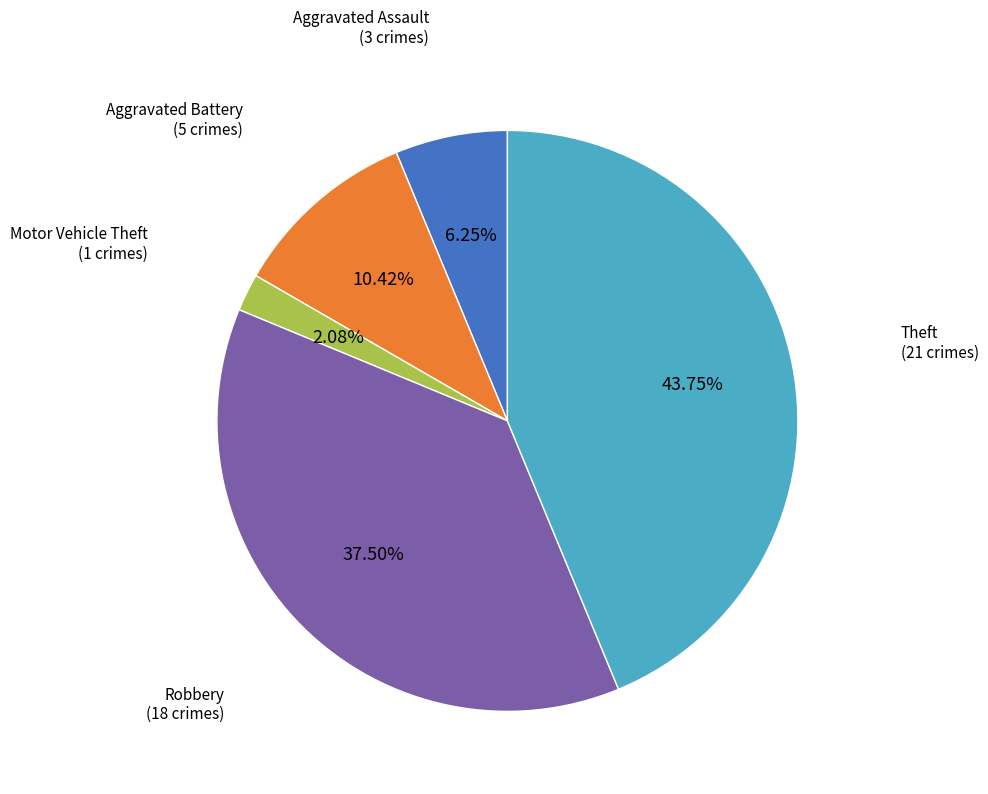

Is there any slice that represents more than half of the pie?

No